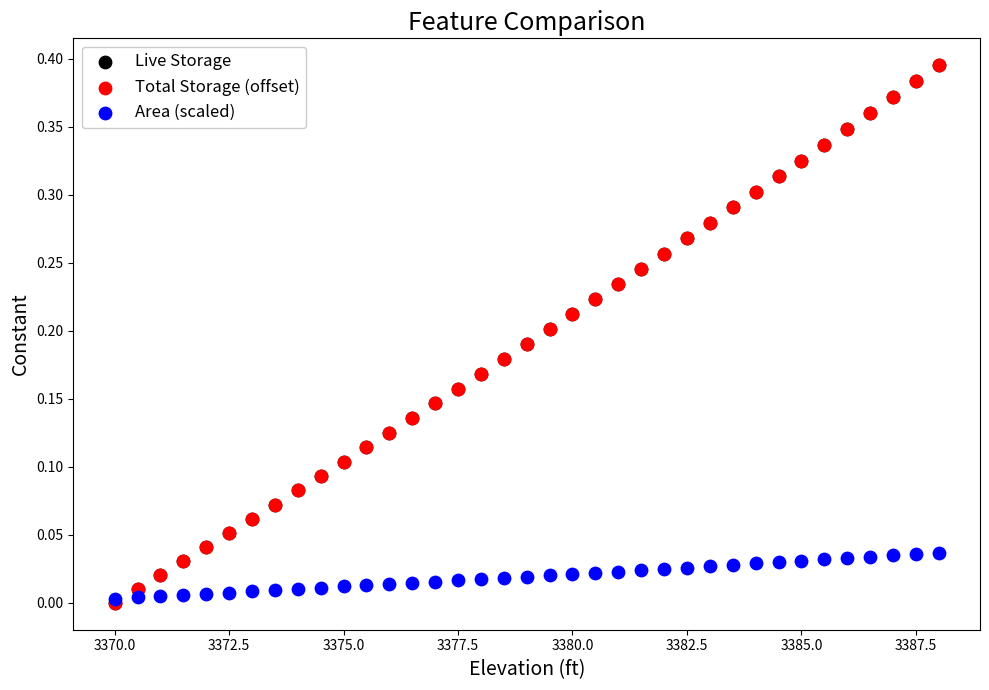

What are all the series names shown in the legend?

Live Storage, Total Storage (offset), Area (scaled)